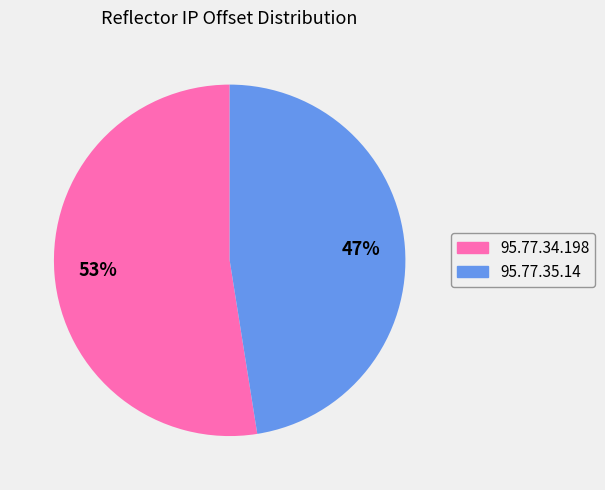

How many segments does this pie chart have?

2